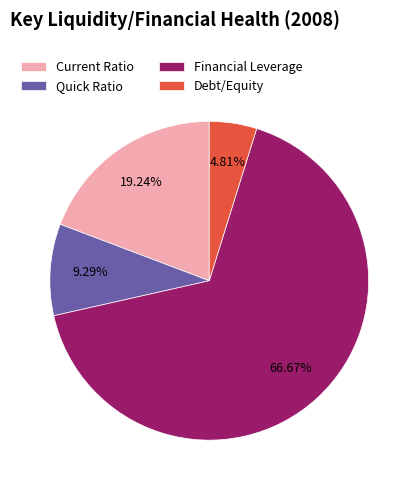

Is it true that Current Ratio is 14% of the pie?

False